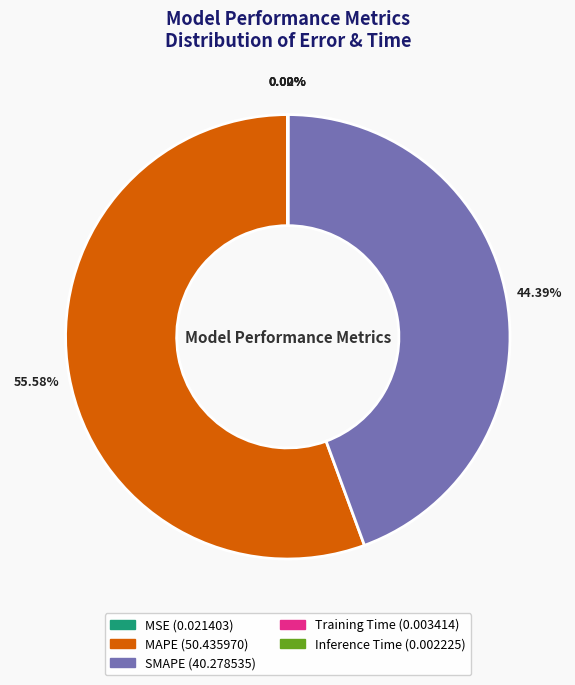

Which category accounts for the majority?

MAPE